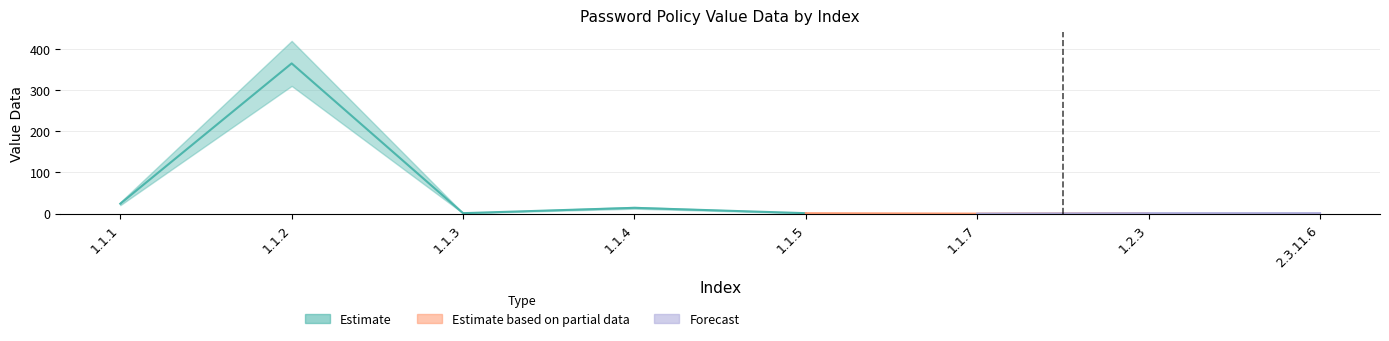

Reading right to left, what are all the values shown in this chart?

1	1	0	1	14	1	365	24